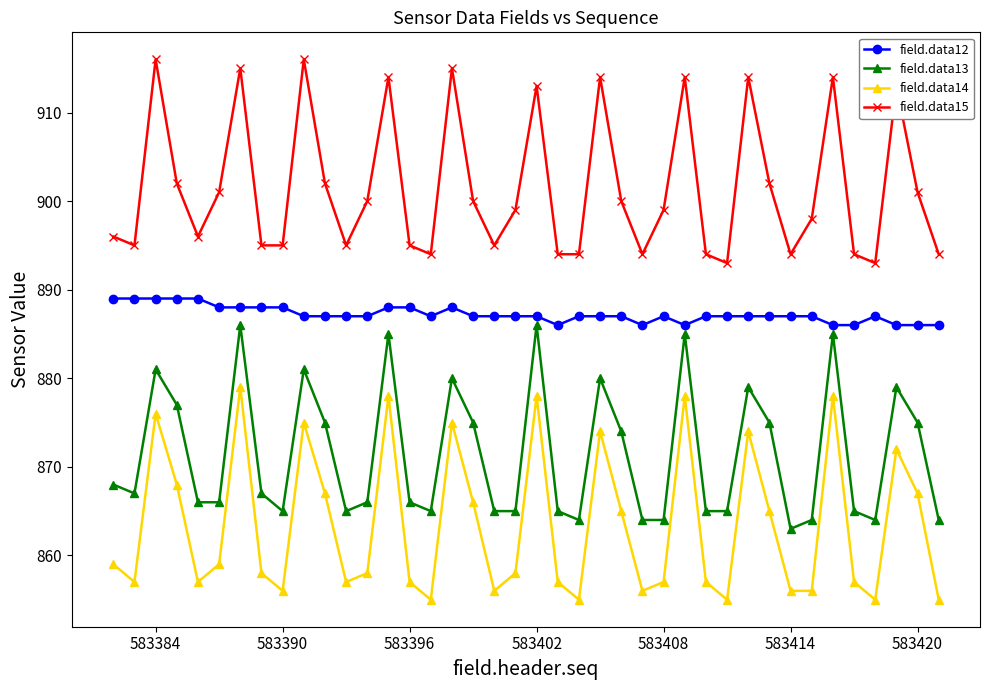

How many categories are shown in the chart?

40